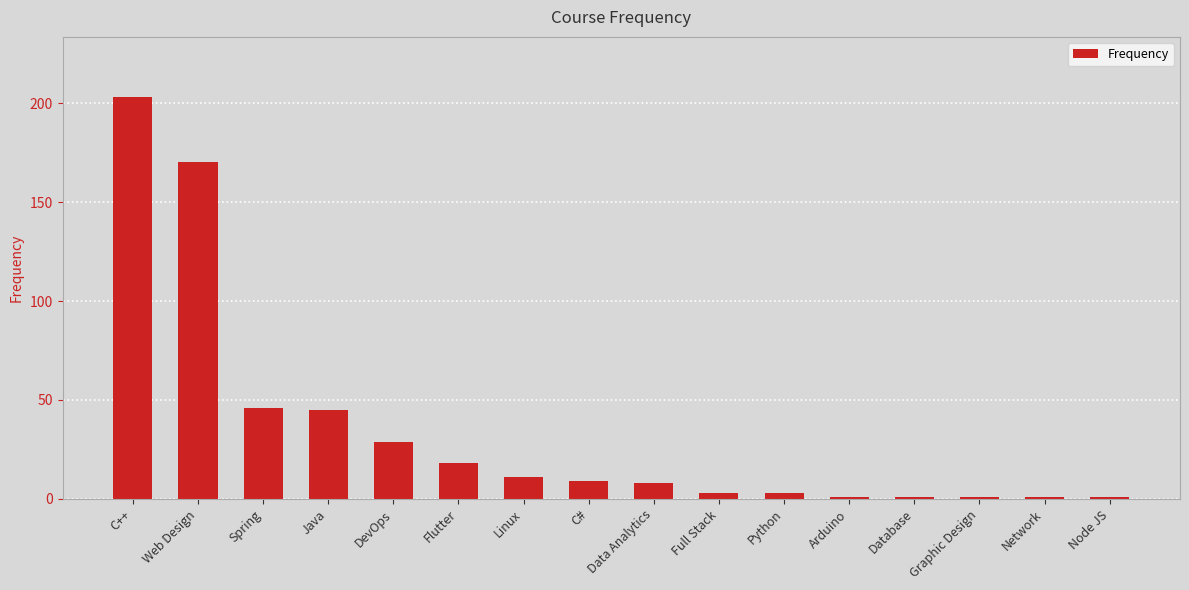

Count the number of categories in the chart.

16